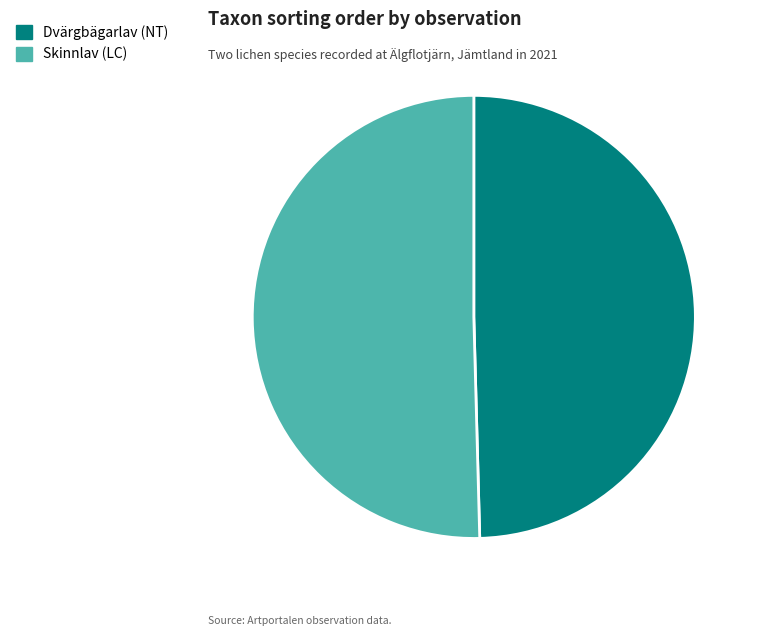

Between Skinnlav (LC) and Dvärgbägarlav (NT), which is larger?

Skinnlav (LC)